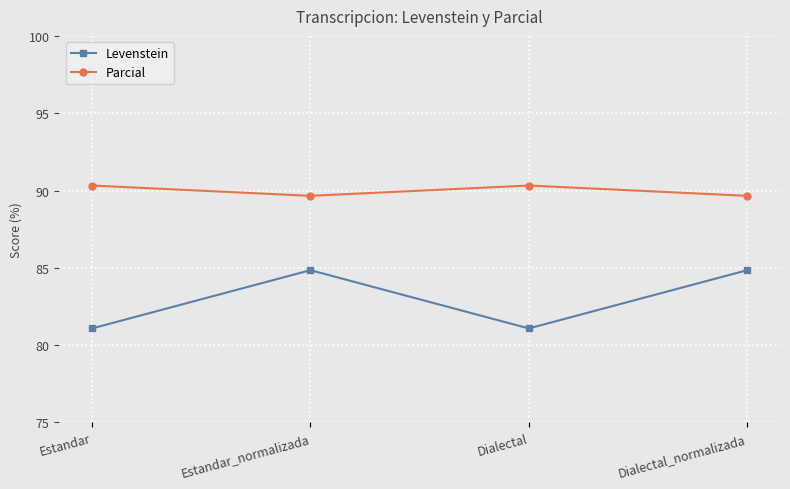

What is the average value of the Parcial series?

90.0